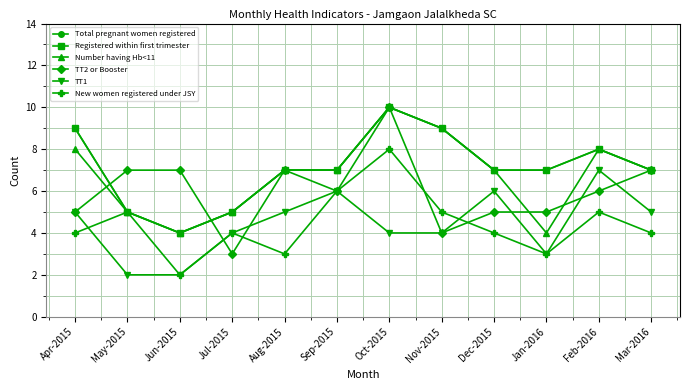

How many lines are shown in the chart?

6